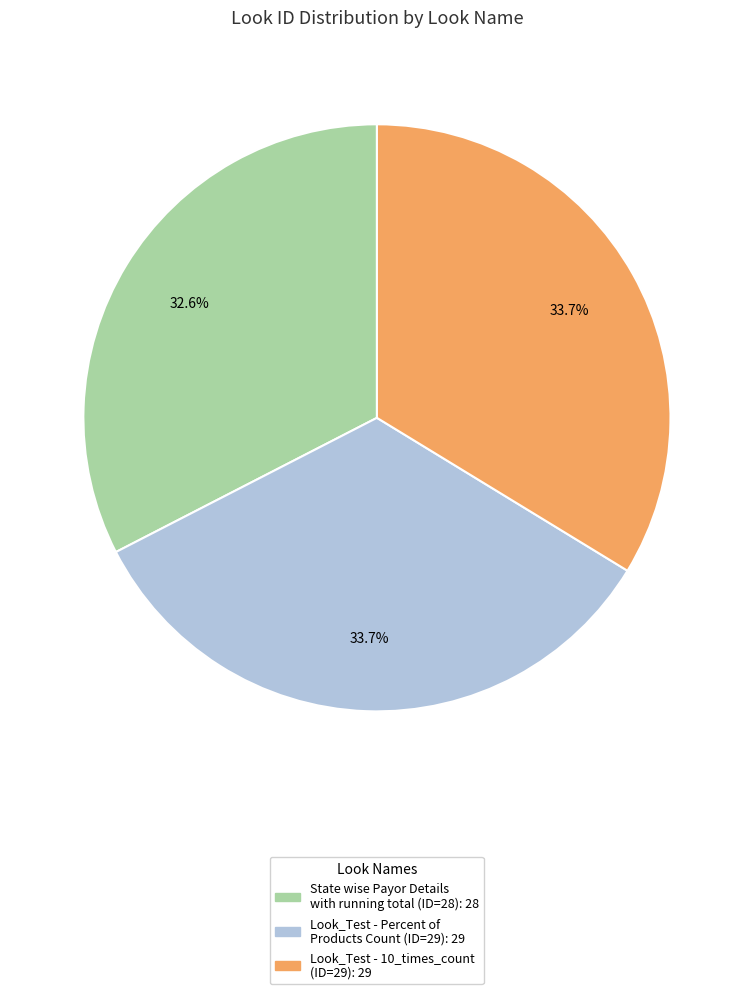

Is there a majority slice in this chart?

No